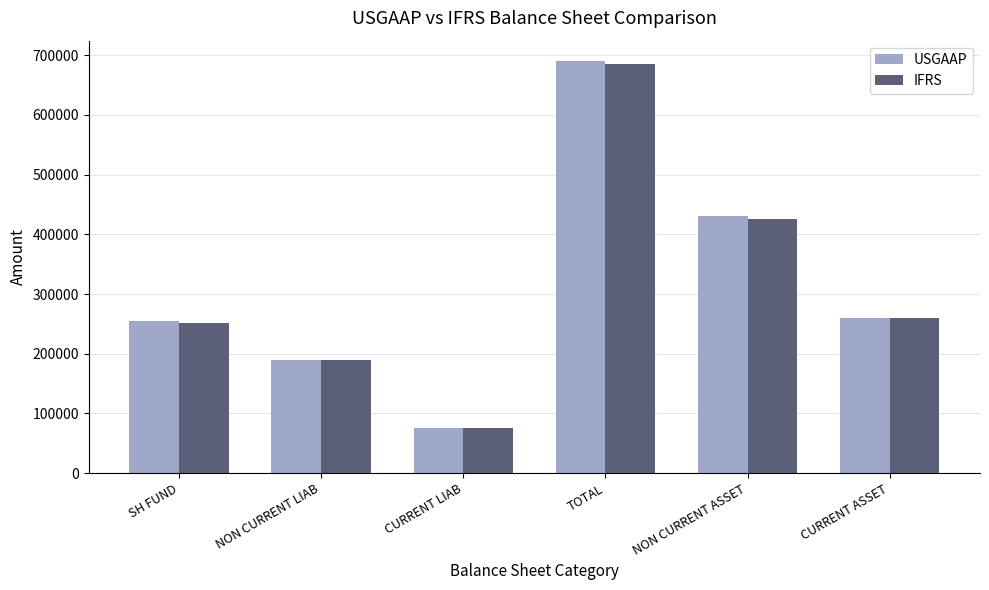

Is it true that USGAAP equals 115082 at NON CURRENT ASSET?

False